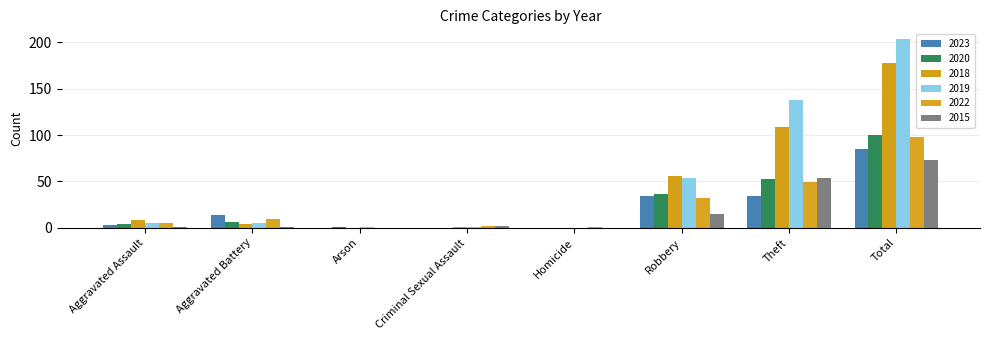

Count the number of data series in this chart.

6